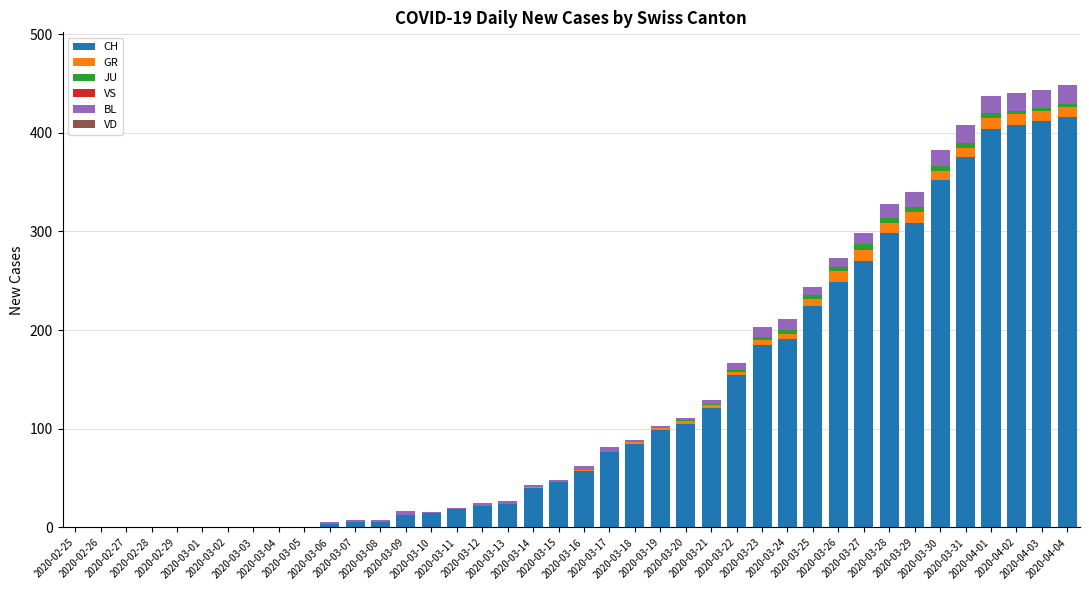

What is the approximate value of CH at 2020-03-23?

185